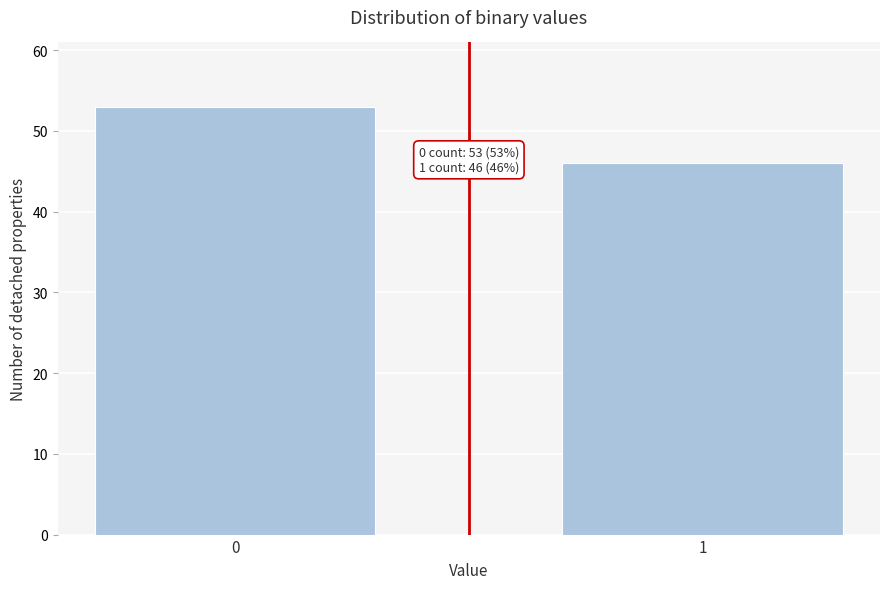

Reading right to left, extract all data points from this chart.

1=46	0=53